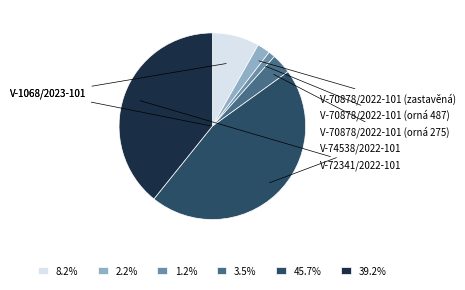

Count the number of slices in the pie.

6